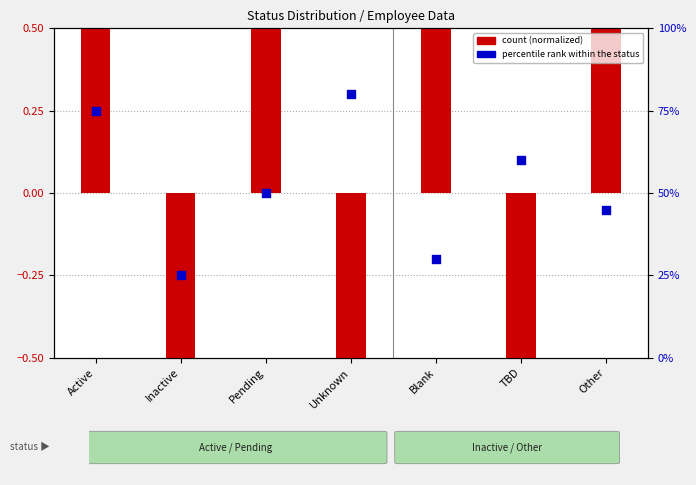

Which series has the largest total across all categories?

percentile rank within the status